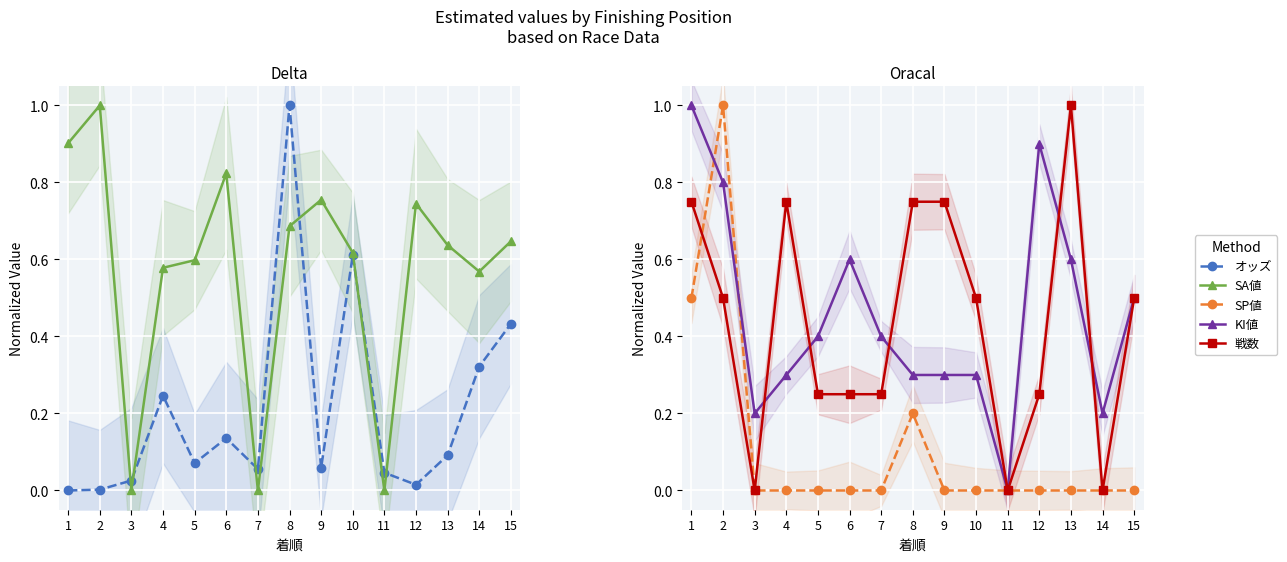

Rank the series at 14 from lowest to highest value.

SP値, 戦数, KI値, オッズ, SA値